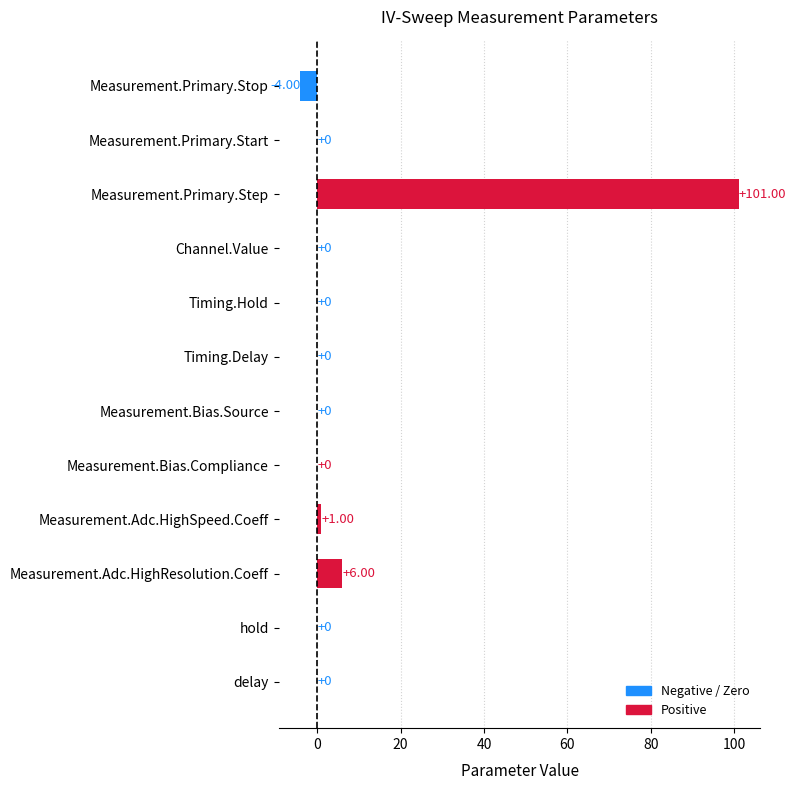

At which label is the value closest to 48?

Measurement.Adc.HighResolution.Coeff